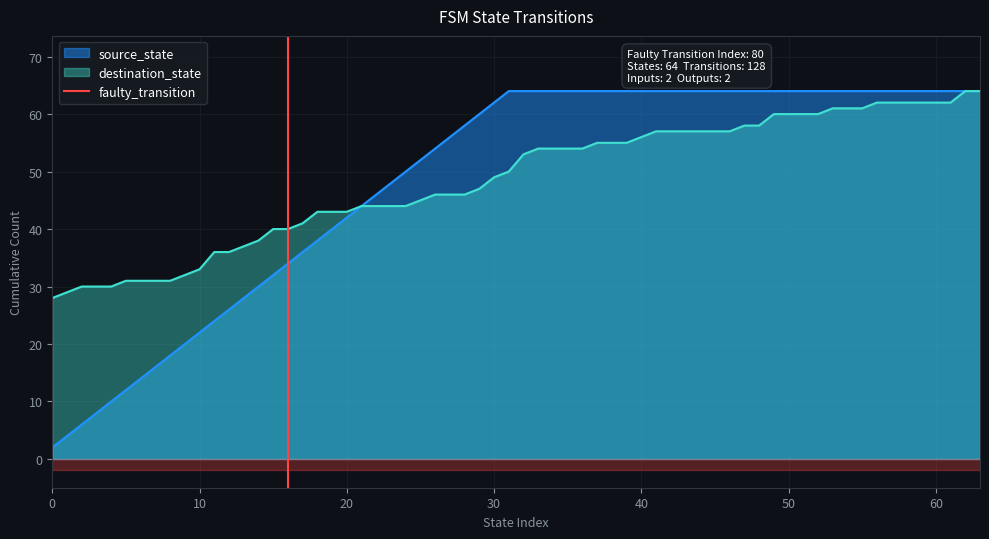

What is the highest value of the source_state series?

64